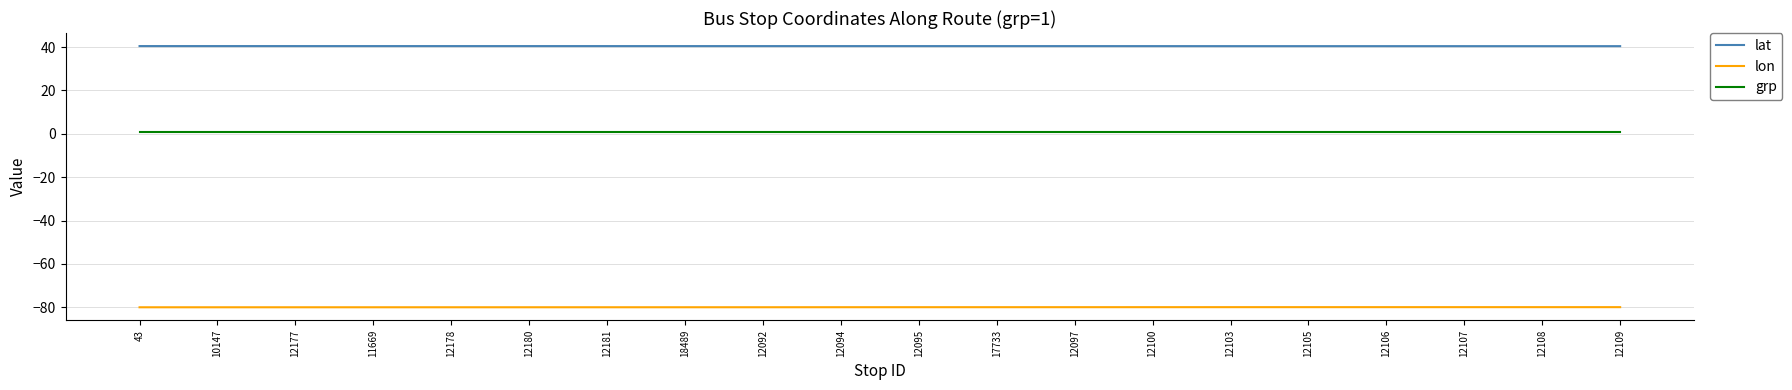

Is the value of grp at 12109 greater than the value of lat at 12100?

No